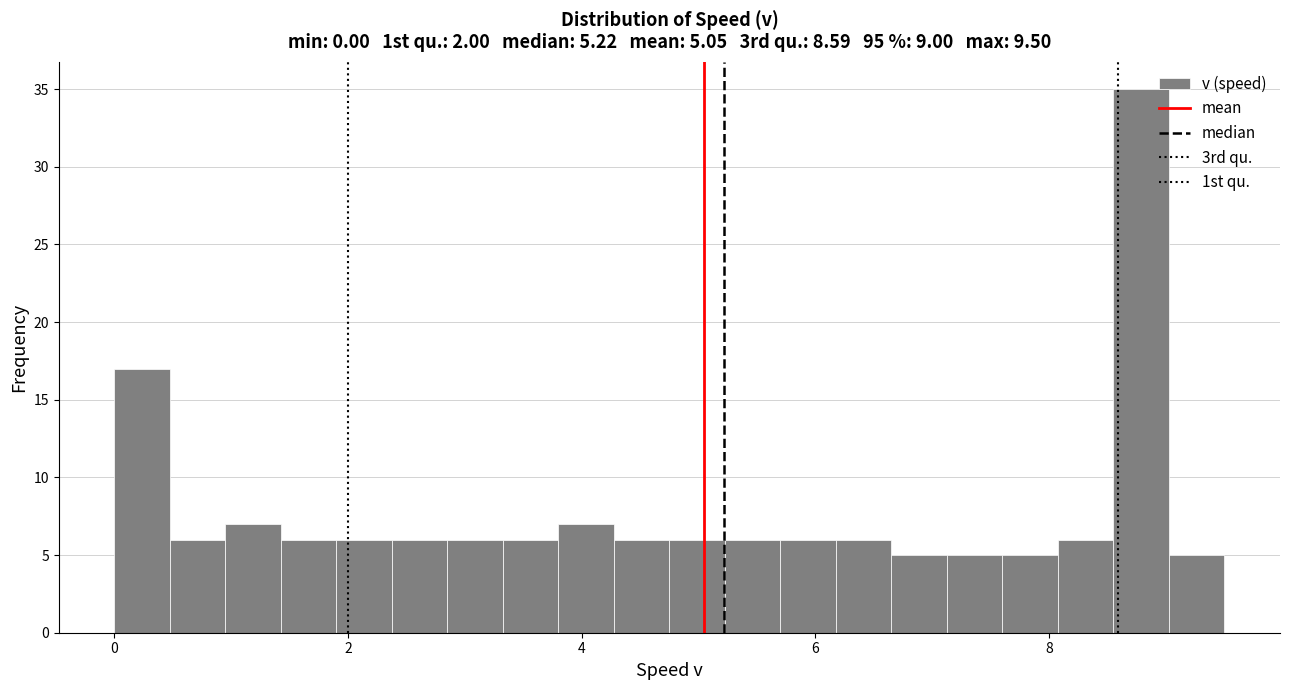

Around what value on the x-axis is the tallest bar? Give the approximate position of its centre, as read against the axis.

8.8